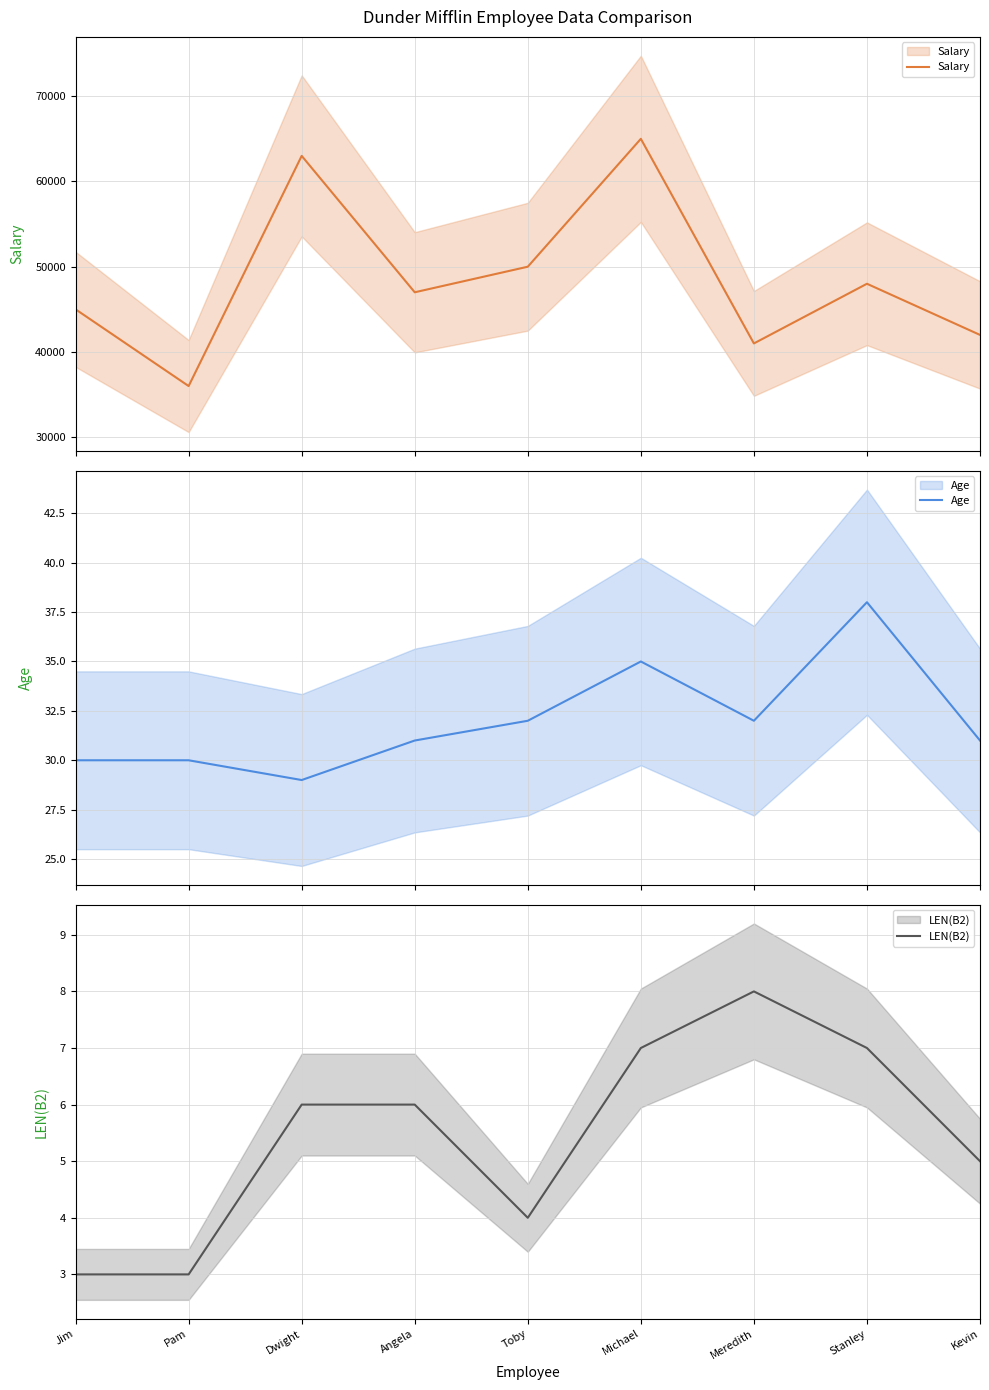

What position from the right is Stanley?

2